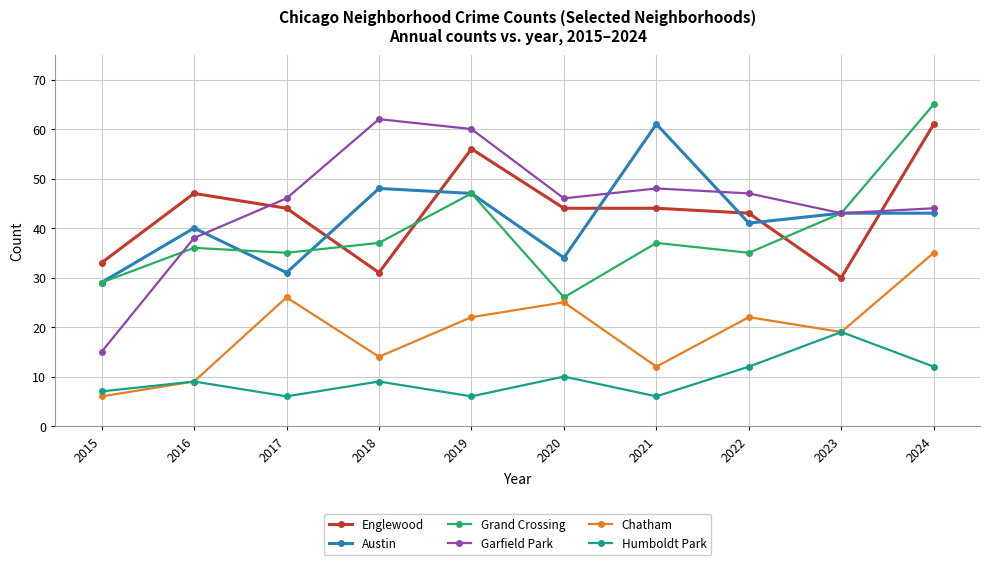

What is the spread (max minus min) of values at 2018?

53